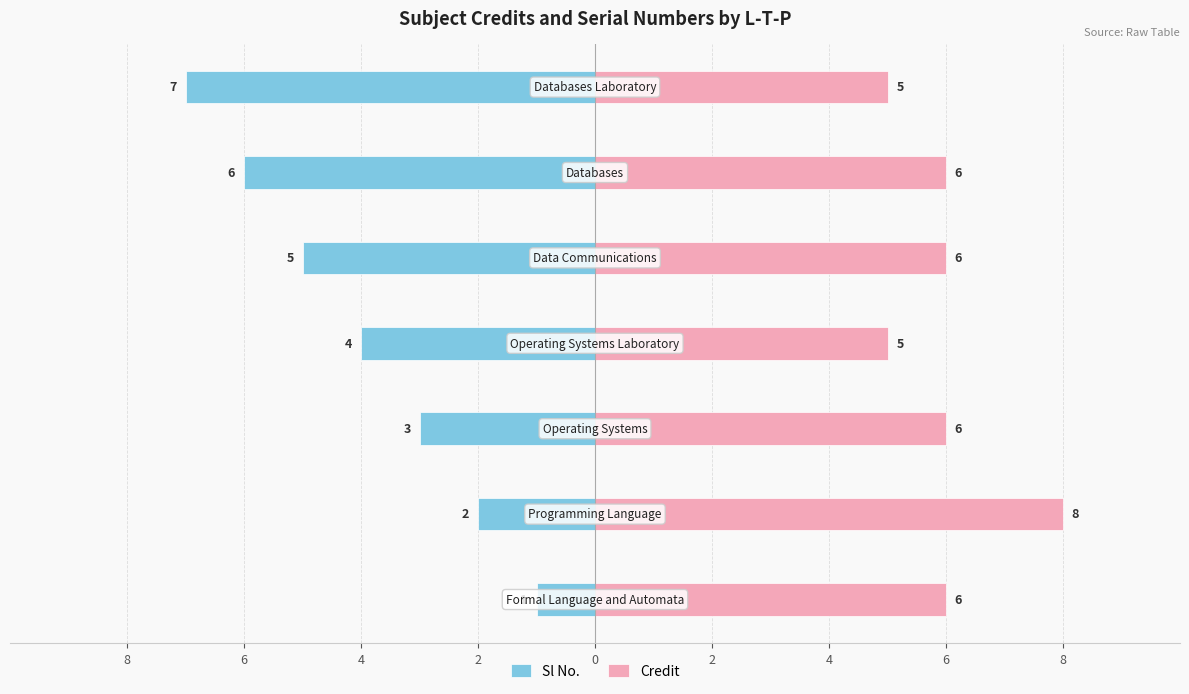

What is the average value of the Sl No. series?

-4